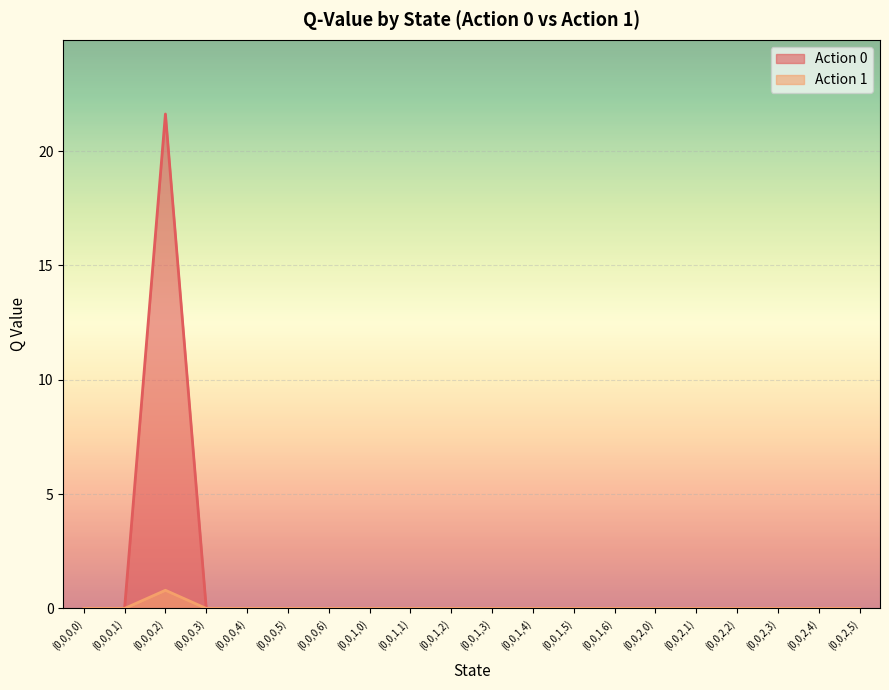

How many positive values does the Action 0 series have?

1